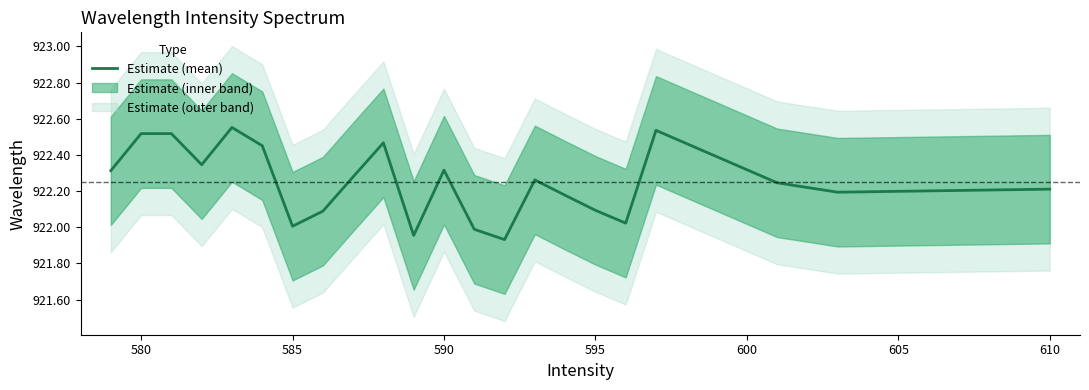

How many lines are shown in the chart?

1